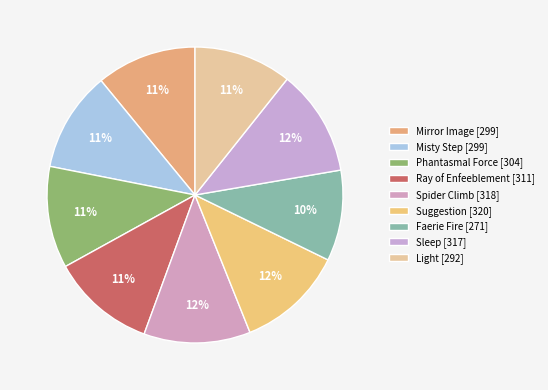

Which has a higher value, Ray of Enfeeblement or Sleep?

Sleep